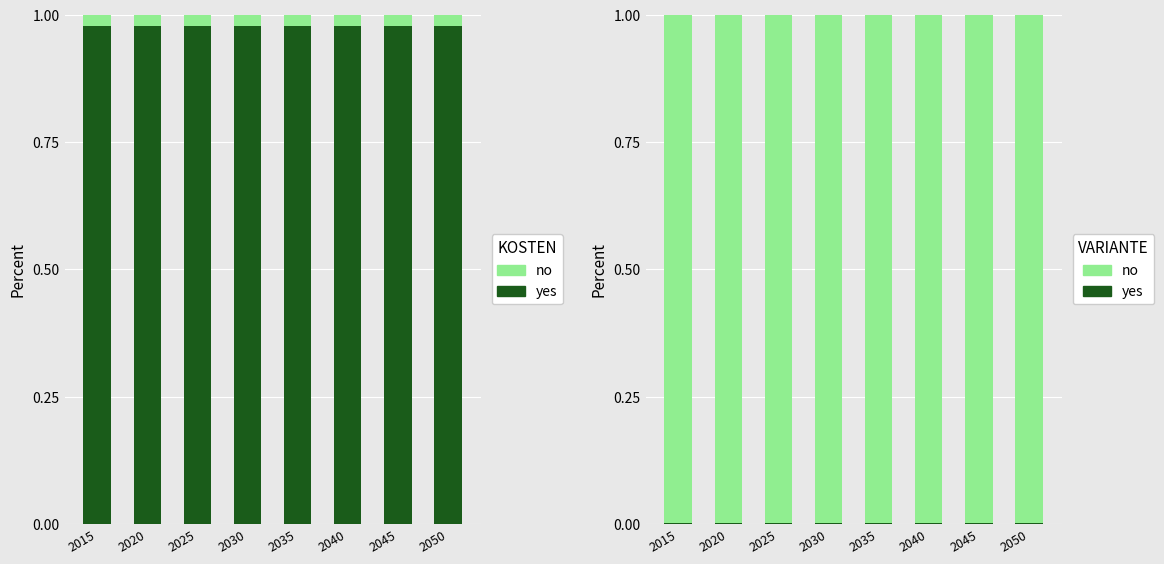

Count the number of data series in this chart.

2